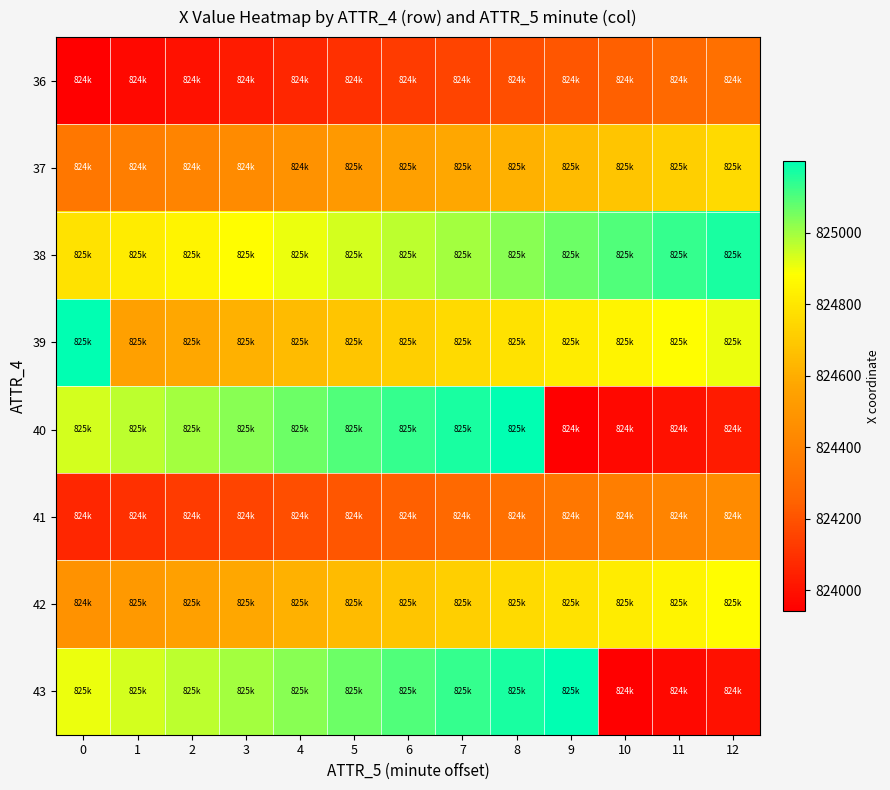

At which category is the sum across all series the highest?

8